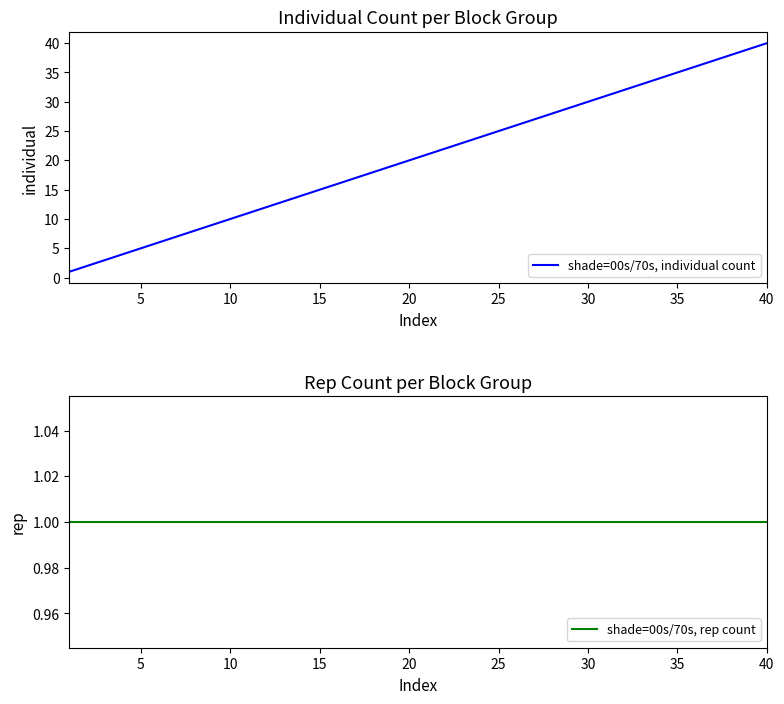

True or false: shade=00s/70s, individual count has more than 1 interior local peaks.

False